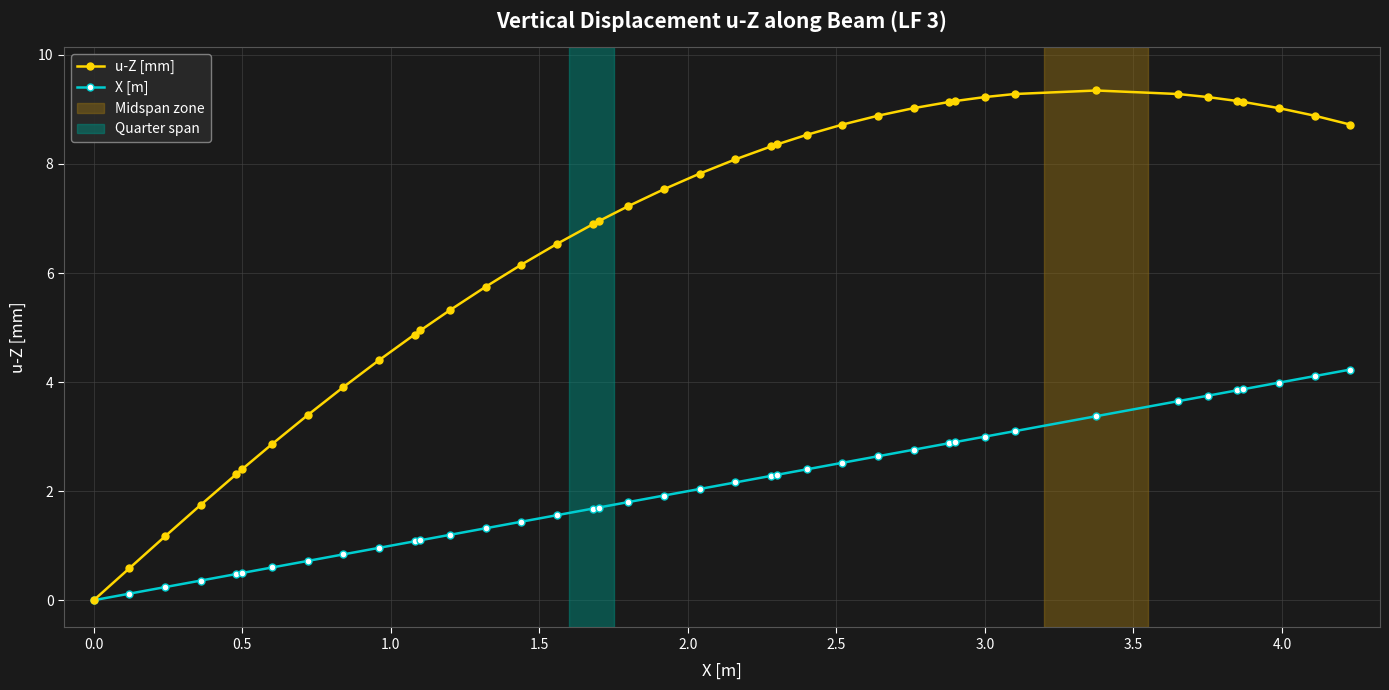

Which series has the widest spread of values?

u-Z [mm]